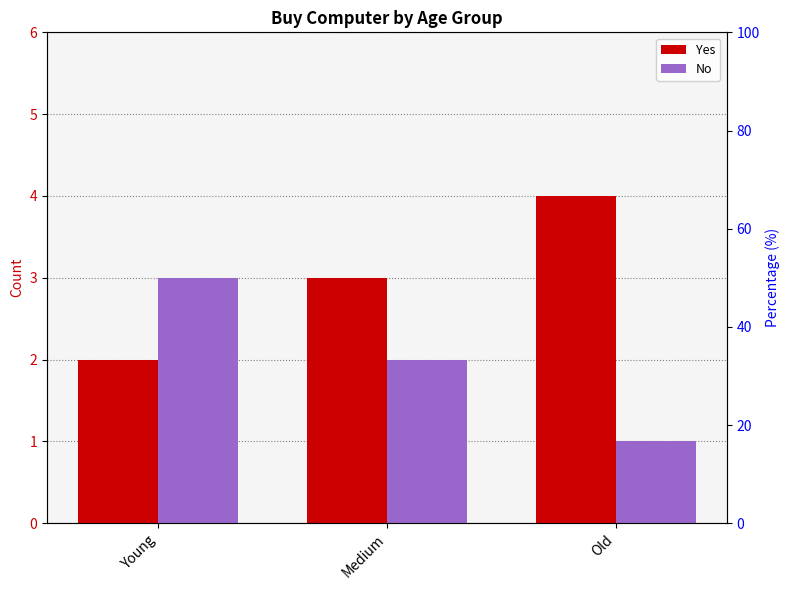

What is the difference between the maximum and minimum values in the Yes series?

2